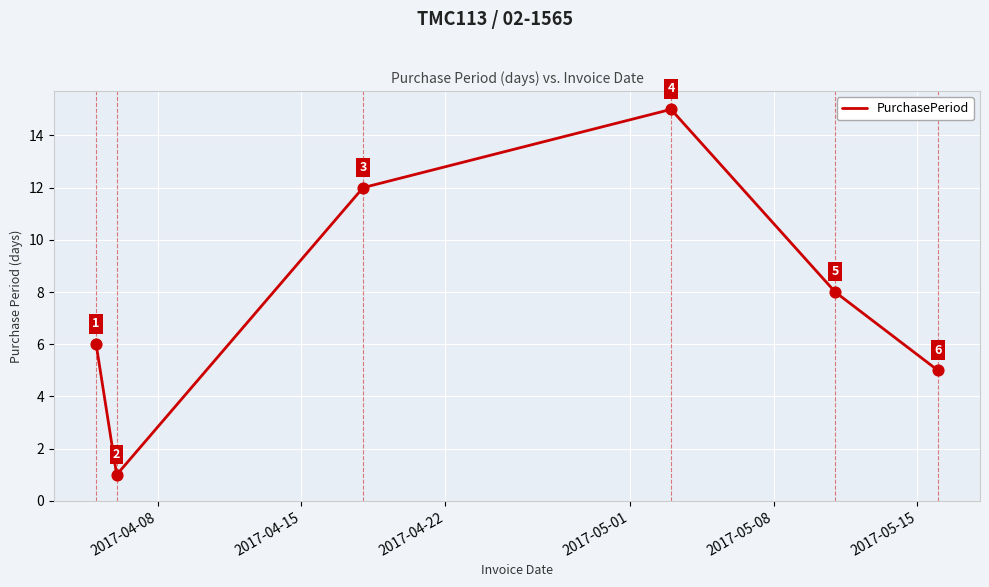

How many interior local peaks (higher than both neighbors) does the data have?

1